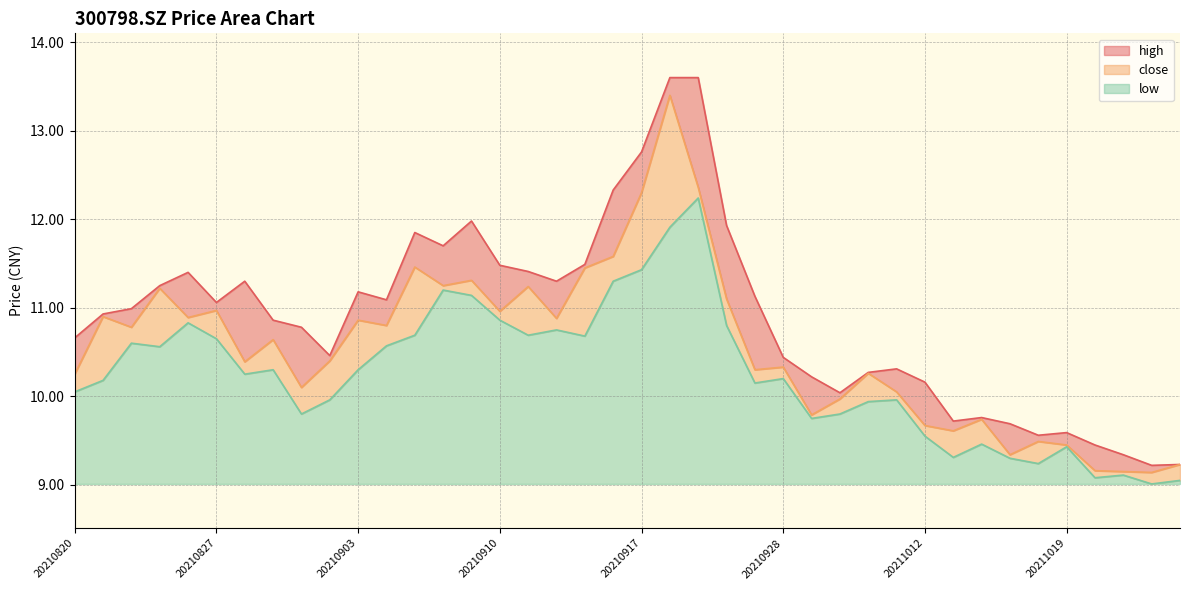

What is the spread (max minus min) of values at 20210827?

0.4